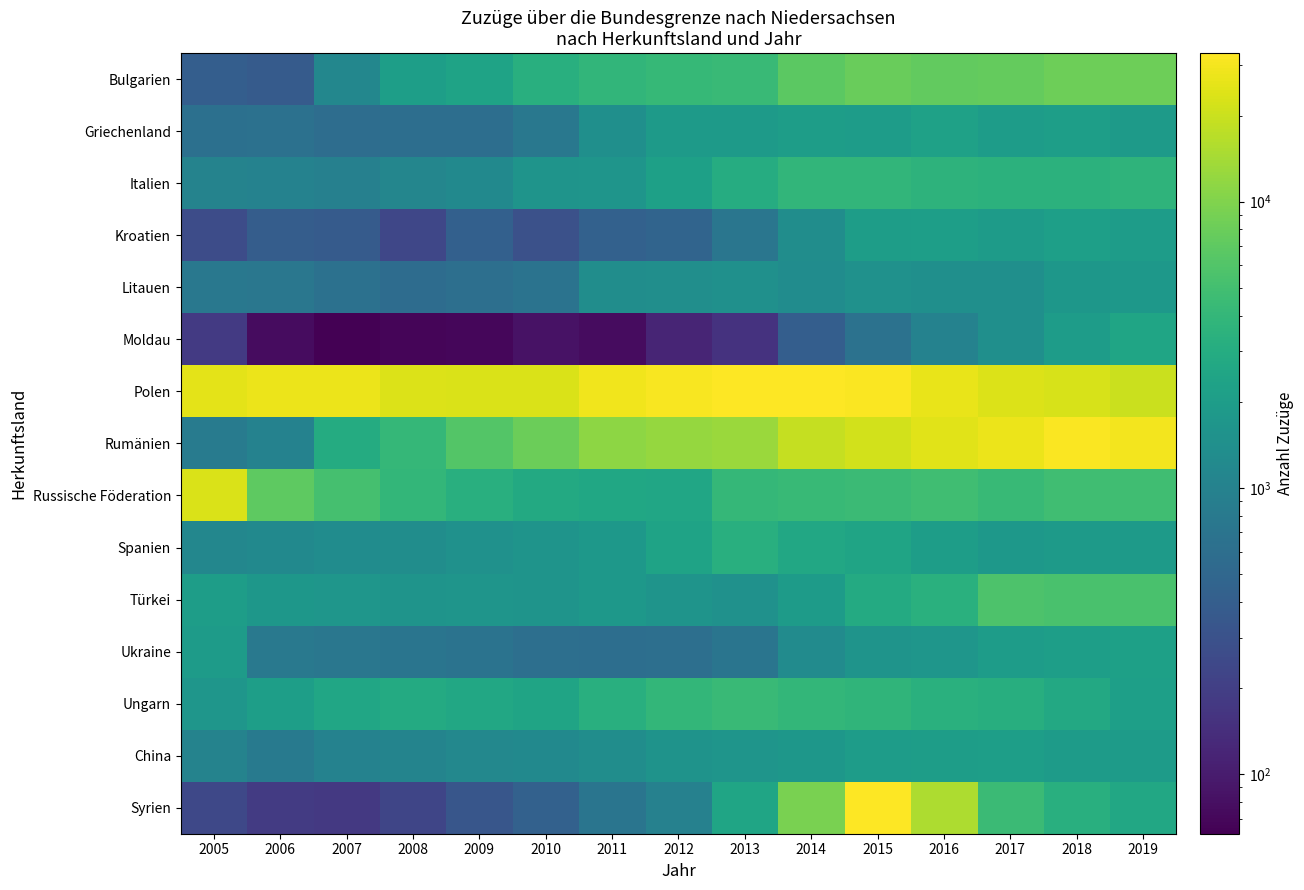

Reading left to right, list all the values displayed in this chart.

Bulgarien: 2005=406	2006=373	2007=1145	2008=2099	2009=2340	2010=3287	2011=3820	2012=4127	2013=4341	2014=6841	2015=7793	2016=7389	2017=7520	2018=8284	2019=8333
Griechenland: 2005=630	2006=649	2007=584	2008=604	2009=600	2010=757	2011=1421	2012=1918	2013=1888	2014=2024	2015=1994	2016=2257	2017=2015	2018=2118	2019=1895
Italien: 2005=1035	2006=1002	2007=944	2008=1117	2009=1206	2010=1613	2011=1636	2012=2218	2013=3029	2014=3855	2015=3885	2016=3587	2017=3544	2018=3479	2019=3649
Kroatien: 2005=267	2006=399	2007=376	2008=237	2009=421	2010=297	2011=431	2012=468	2013=730	2014=1347	2015=2022	2016=2084	2017=1968	2018=2157	2019=1996
Litauen: 2005=762	2006=751	2007=639	2008=575	2009=621	2010=683	2011=1359	2012=1391	2013=1434	2014=1314	2015=1484	2016=1407	2017=1405	2018=1720	2019=1768
Moldau: 2005=181	2006=76	2007=62	2008=67	2009=70	2010=85	2011=77	2012=119	2013=155	2014=400	2015=653	2016=1014	2017=1414	2018=1971	2019=2512
Polen: 2005=25817	2006=27269	2007=27559	2008=23436	2009=23094	2010=22942	2011=28900	2012=31256	2013=32617	2014=33028	2015=32001	2016=26551	2017=23965	2018=22557	2019=20079
Rumänien: 2005=848	2006=997	2007=2956	2008=4045	2009=6198	2010=8083	2011=11492	2012=12321	2013=12979	2014=19064	2015=21612	2016=25217	2017=27631	2018=31587	2019=29751
Russische Föderation: 2005=23172	2006=7036	2007=5131	2008=3925	2009=3284	2010=2812	2011=2605	2012=2573	2013=4019	2014=4215	2015=4467	2016=4850	2017=4313	2018=4834	2019=4859
Spanien: 2005=1142	2006=1230	2007=1306	2008=1346	2009=1470	2010=1601	2011=1772	2012=2383	2013=3217	2014=2671	2015=2452	2016=2063	2017=1774	2018=1893	2019=1877
Türkei: 2005=2043	2006=1740	2007=1686	2008=1605	2009=1636	2010=1611	2011=1768	2012=1603	2013=1477	2014=1926	2015=2884	2016=3320	2017=5772	2018=5392	2019=5397
Ukraine: 2005=1955	2006=780	2007=740	2008=704	2009=681	2010=613	2011=597	2012=621	2013=714	2014=1286	2015=1595	2016=1663	2017=2007	2018=2116	2019=2224
Ungarn: 2005=1696	2006=2075	2007=2527	2008=2857	2009=2688	2010=2437	2011=3229	2012=3937	2013=4419	2014=3991	2015=3797	2016=3343	2017=3205	2018=2759	2019=2139
China: 2005=1033	2006=822	2007=1011	2008=1062	2009=1171	2010=1232	2011=1362	2012=1549	2013=1644	2014=1717	2015=1978	2016=2031	2017=2104	2018=1954	2019=1966
Syrien: 2005=239	2006=185	2007=176	2008=231	2009=333	2010=431	2011=706	2012=976	2013=2508	2014=9245	2015=32777	2016=15199	2017=4423	2018=3244	2019=2664